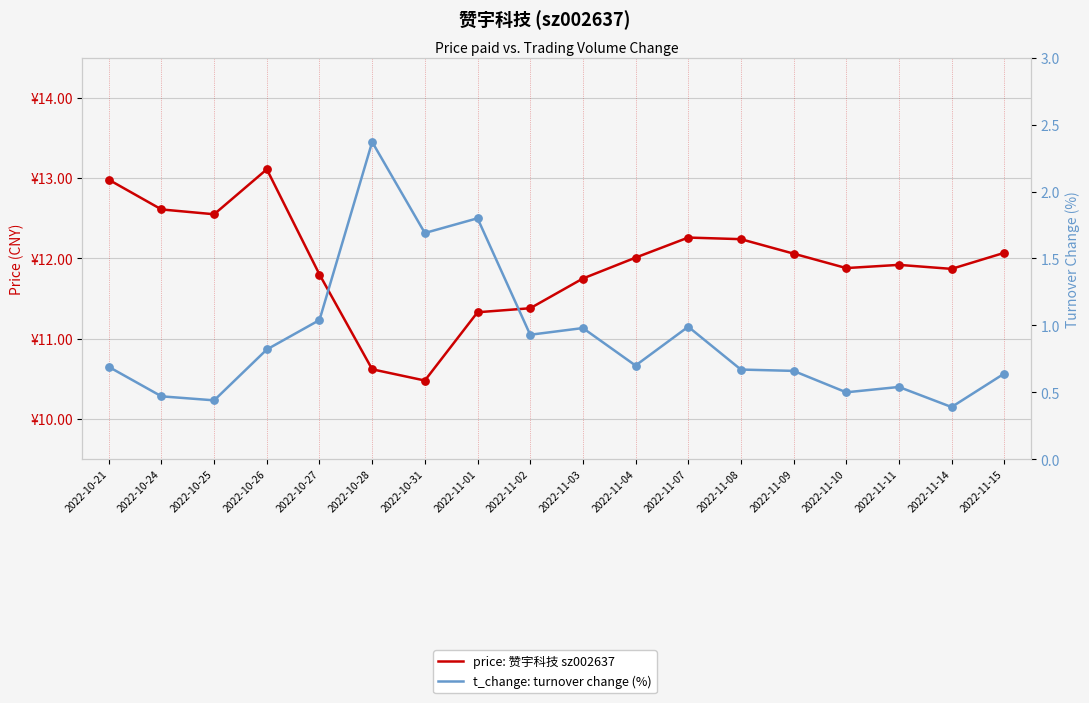

Which series contains the lowest Y value?

t_change: turnover change (%)